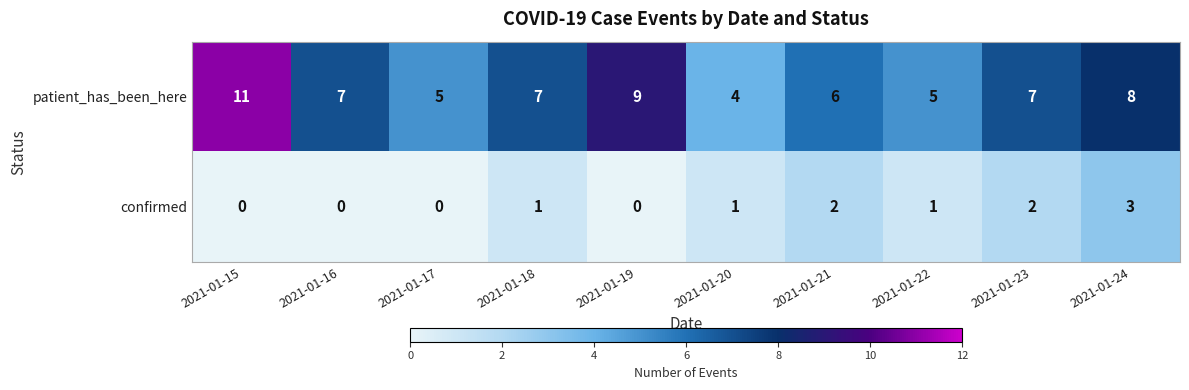

Read the patient_has_been_here value at 2021-01-15.

11